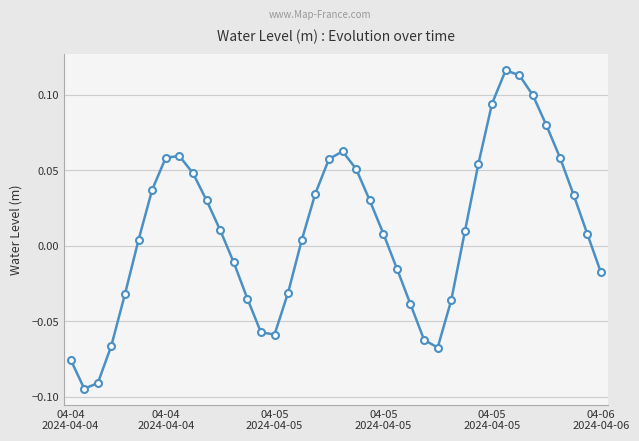

How many data points are above 0?

24